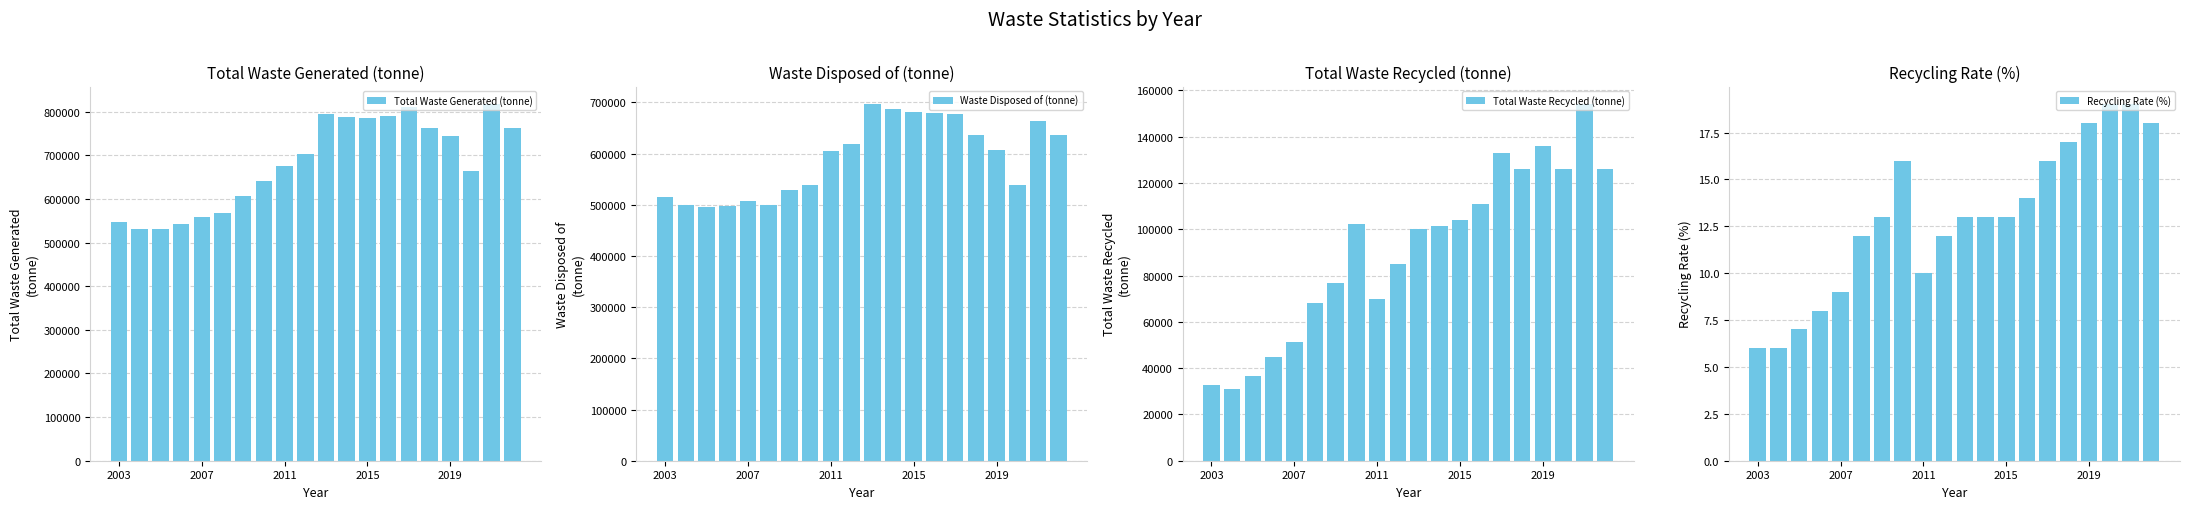

What is the average value of the Recycling Rate (%) series?

13